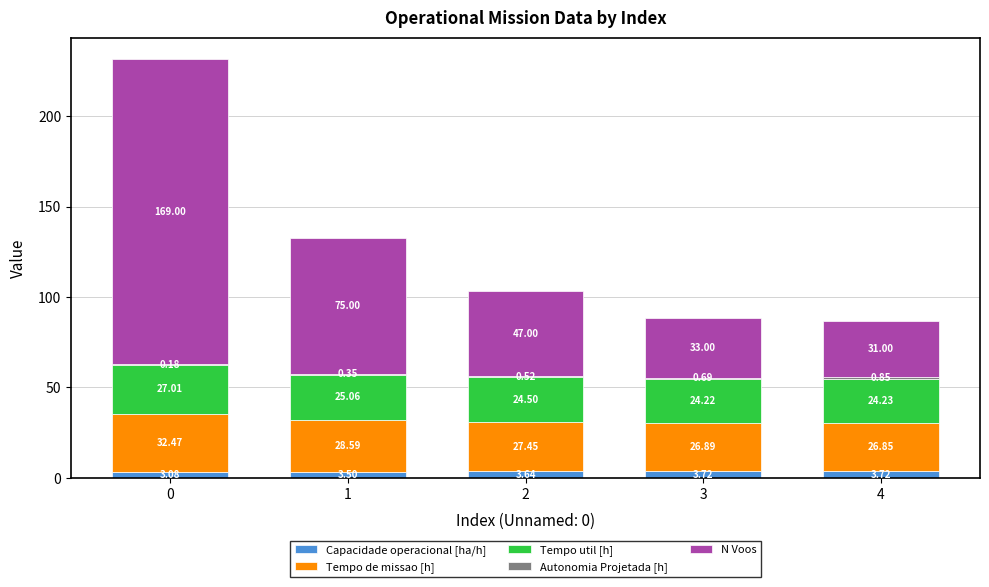

What is the total value across all series at 3?

88.5